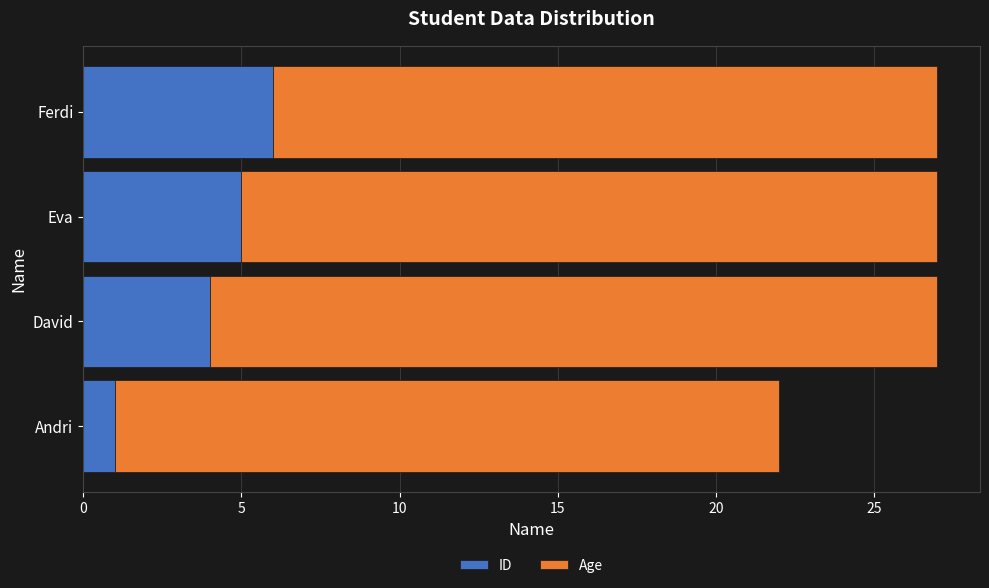

True or false: ID has a value of 0 at Andri.

False